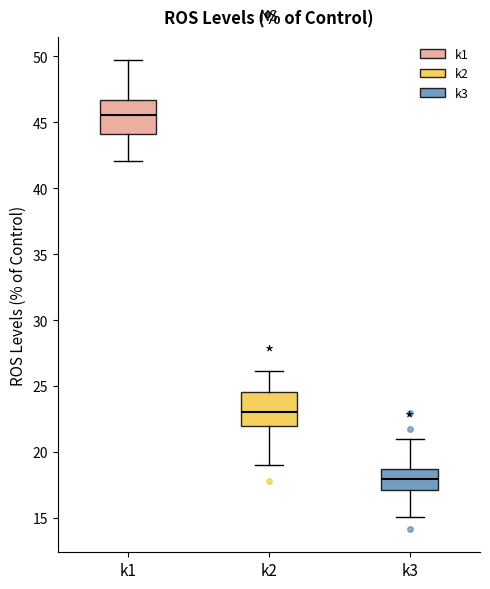

Which box has the lowest median line?

k3